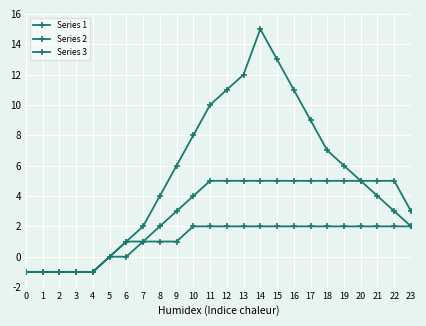

At 23, list the series in order from largest to smallest.

Series 2, Series 1, Series 3